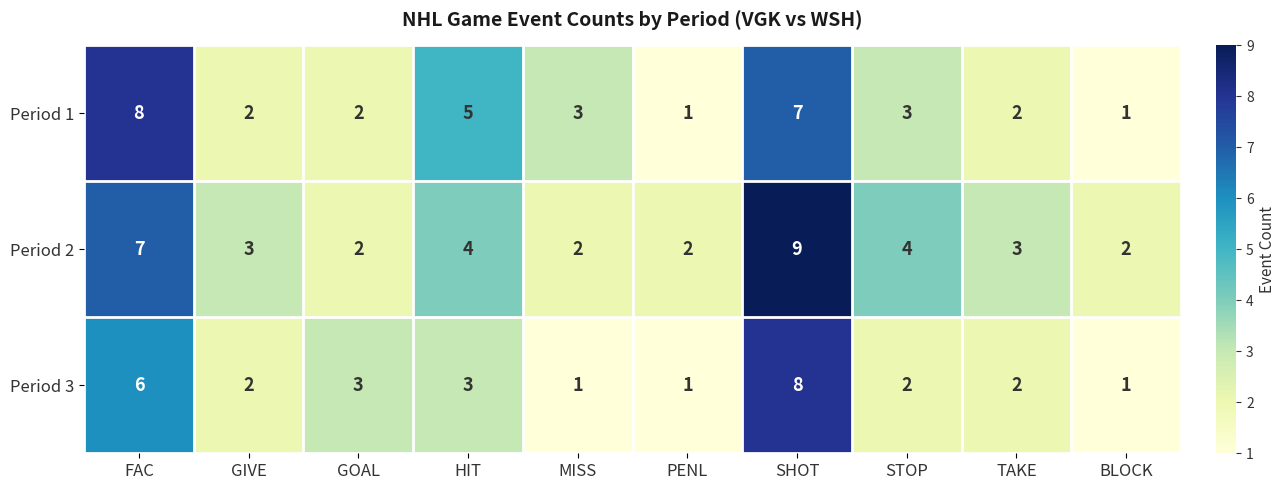

What is the average value of the Period 2 series?

4